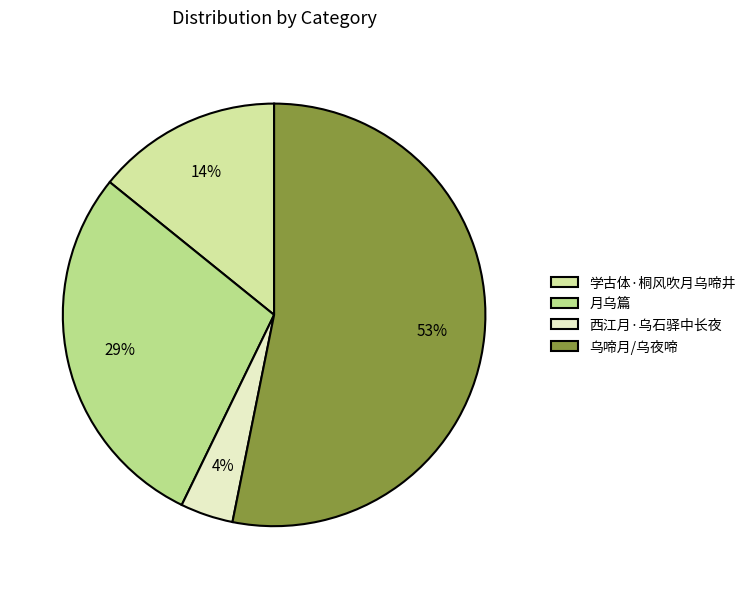

What is the ratio of the value at 月乌篇 to the value at 乌啼月/乌夜啼?

0.5